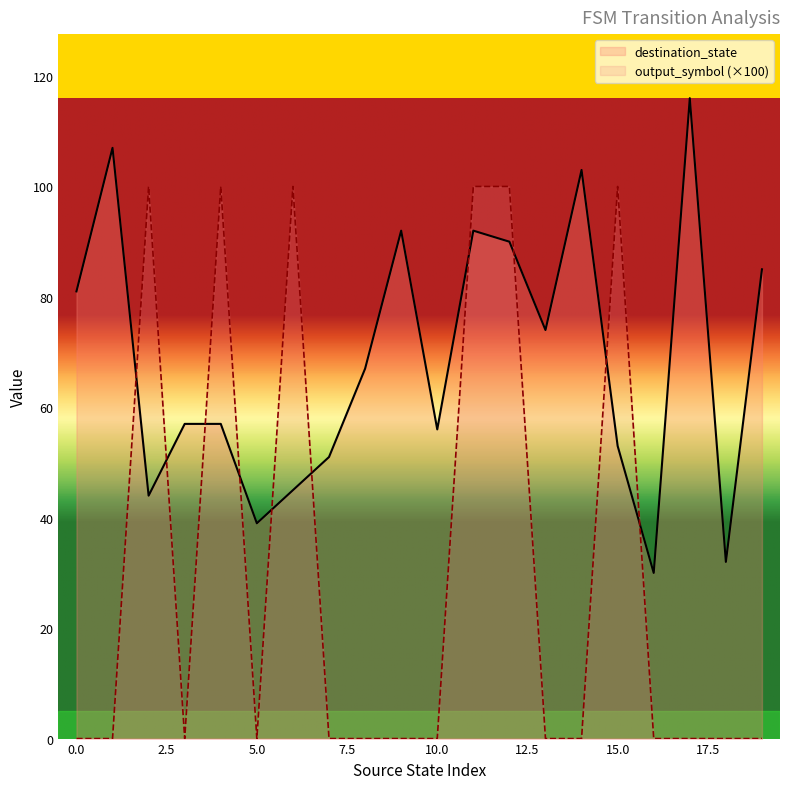

What are all the series names shown in the legend?

destination_state, output_symbol (×100)